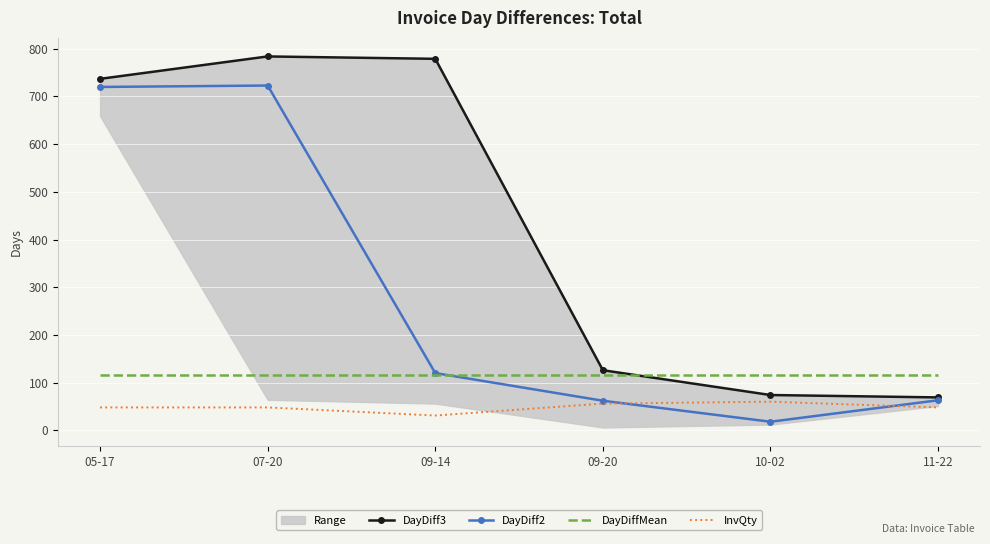

Which series ends up on top after the final intersection of DayDiff2 and InvQty?

DayDiff2